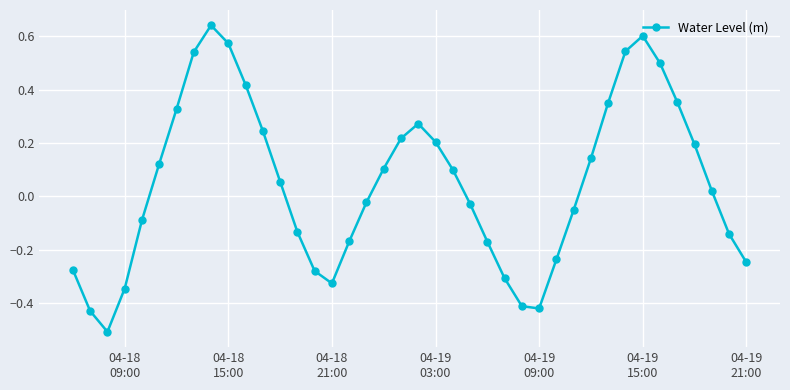

What is the sum of all values?

1.9